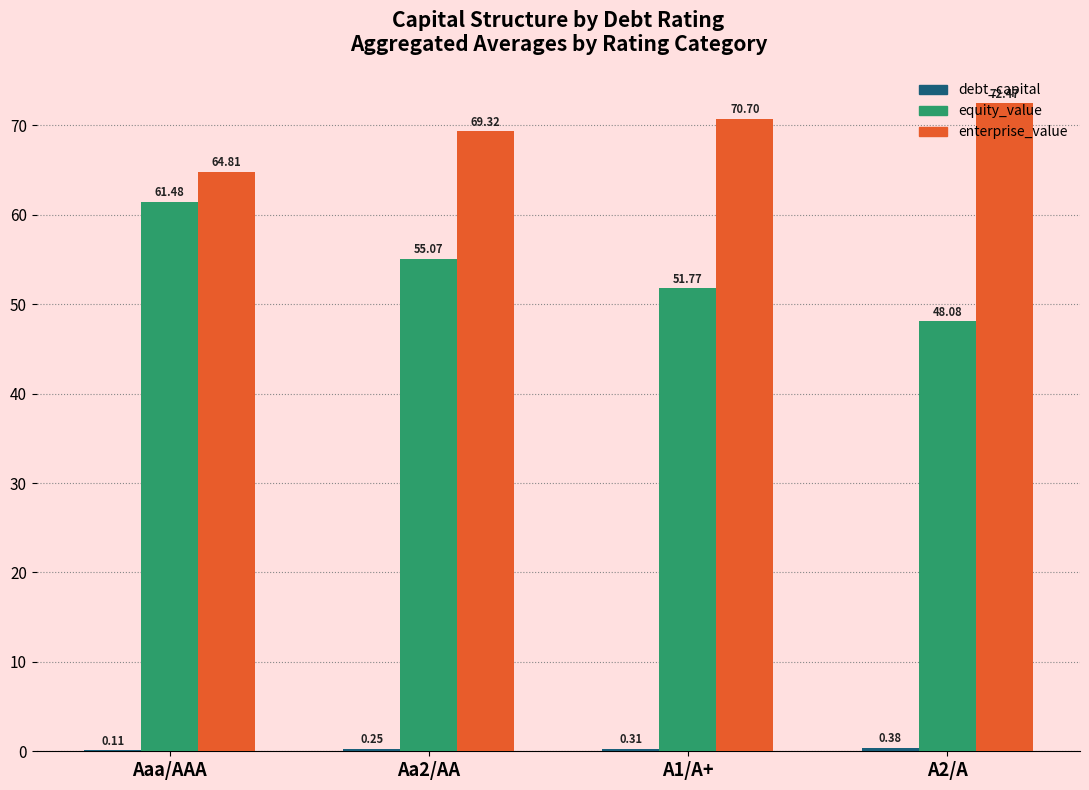

Which series changed the most between Aa2/AA and A1/A+?

equity_value